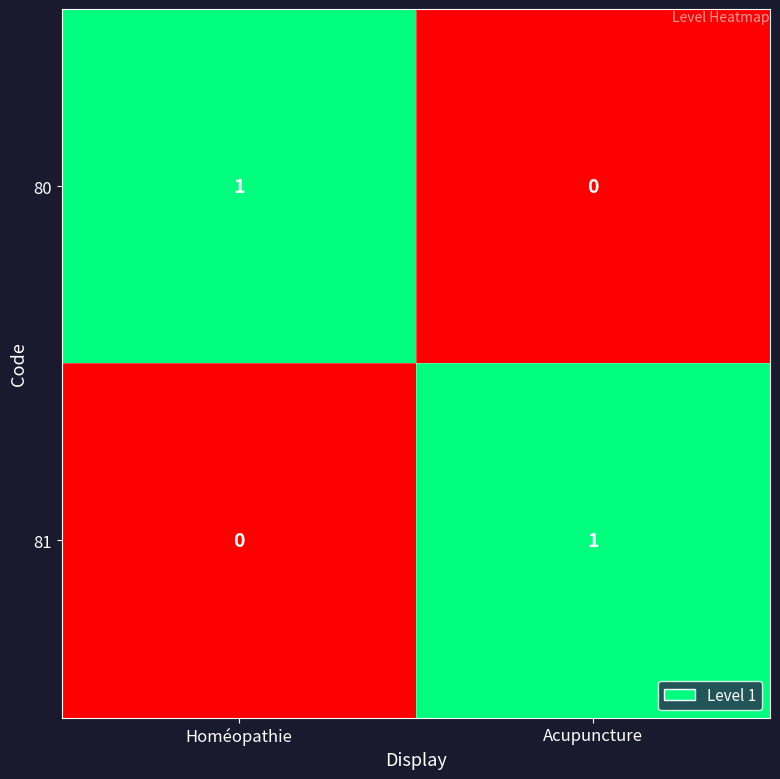

How many categories are shown in the chart?

2